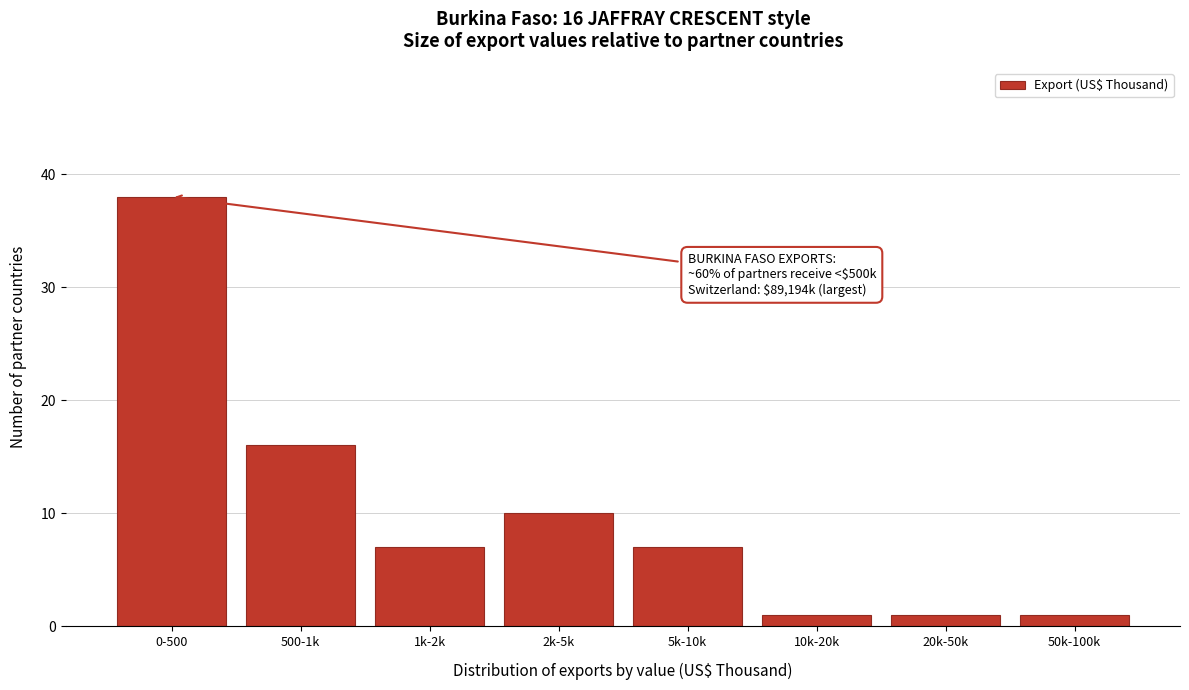

Reading left to right, extract all data points from this chart.

0-500=38	500-1k=16	1k-2k=7	2k-5k=10	5k-10k=7	10k-20k=1	20k-50k=1	50k-100k=1